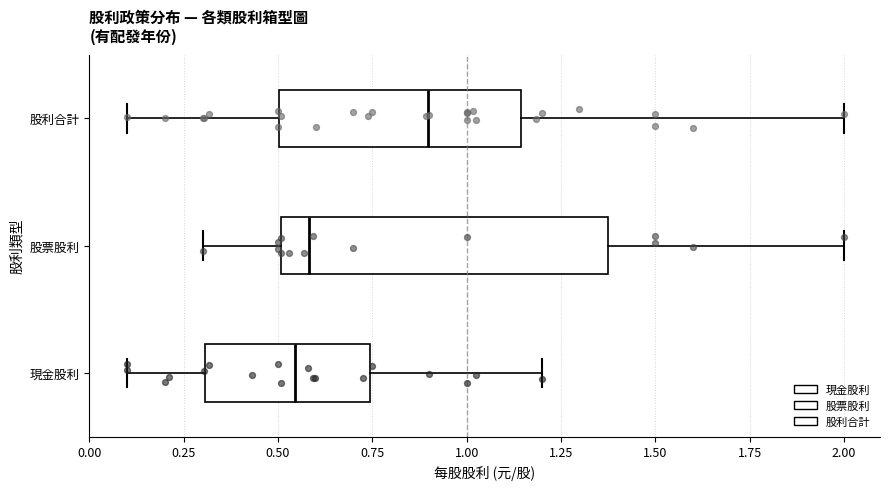

Which box is the widest, from its left edge to its right edge?

股票股利